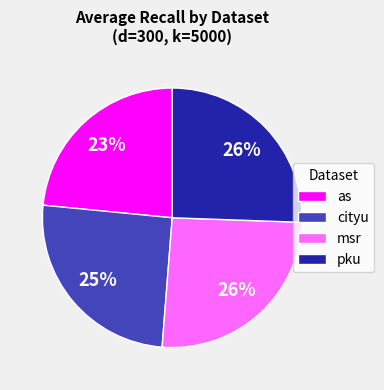

Combined, do as and msr account for over 50%?

No